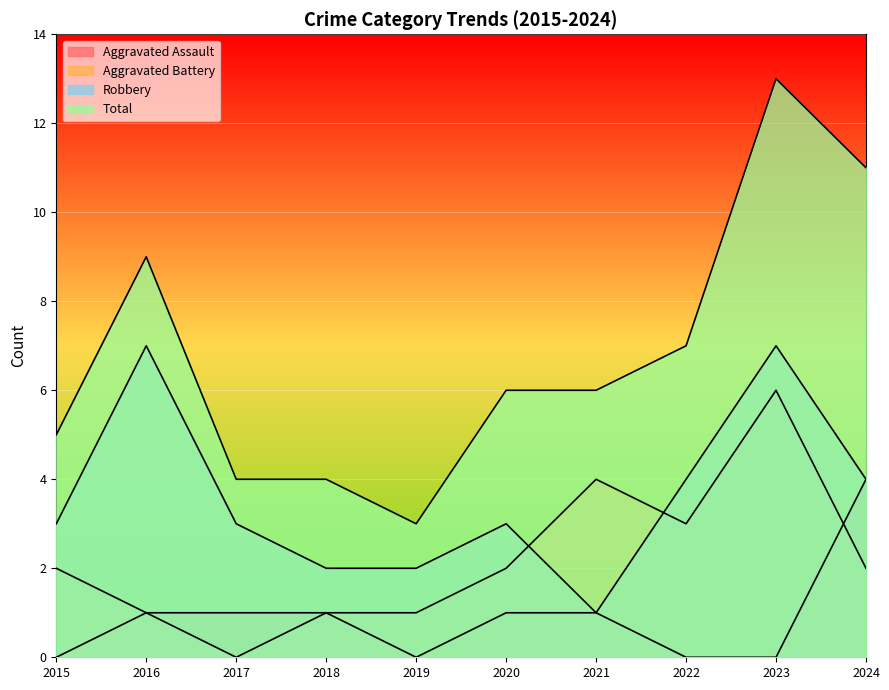

Between which two adjacent categories do Aggravated Battery and Robbery first intersect?

2020 and 2021